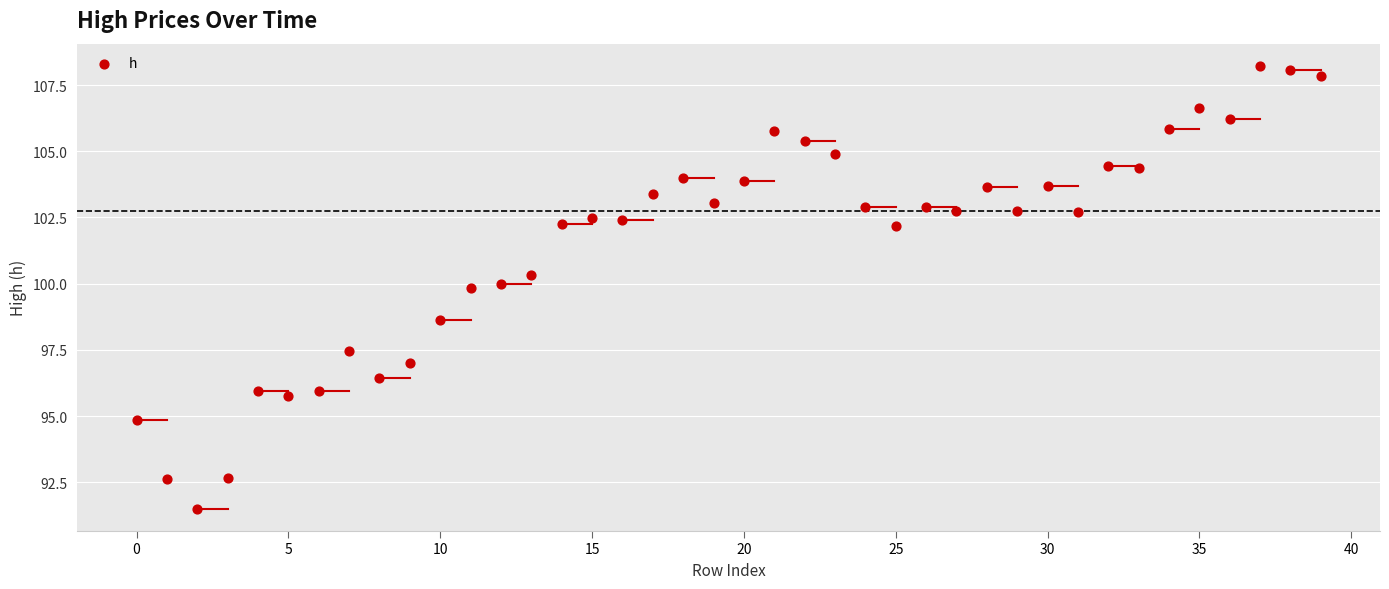

What Y value in the scatter plot is closest to 99?

98.6